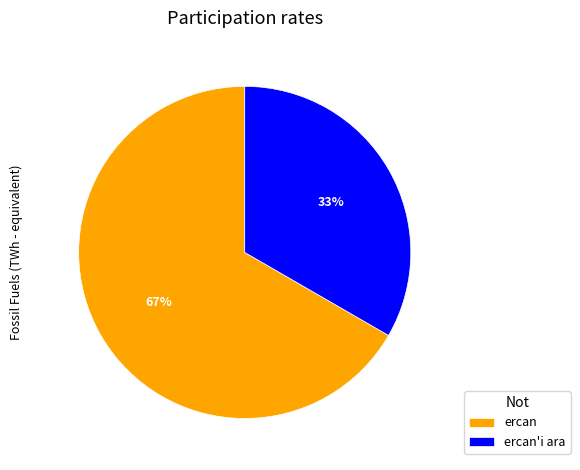

Rank the categories by value from highest to lowest.

ercan, ercan'i ara